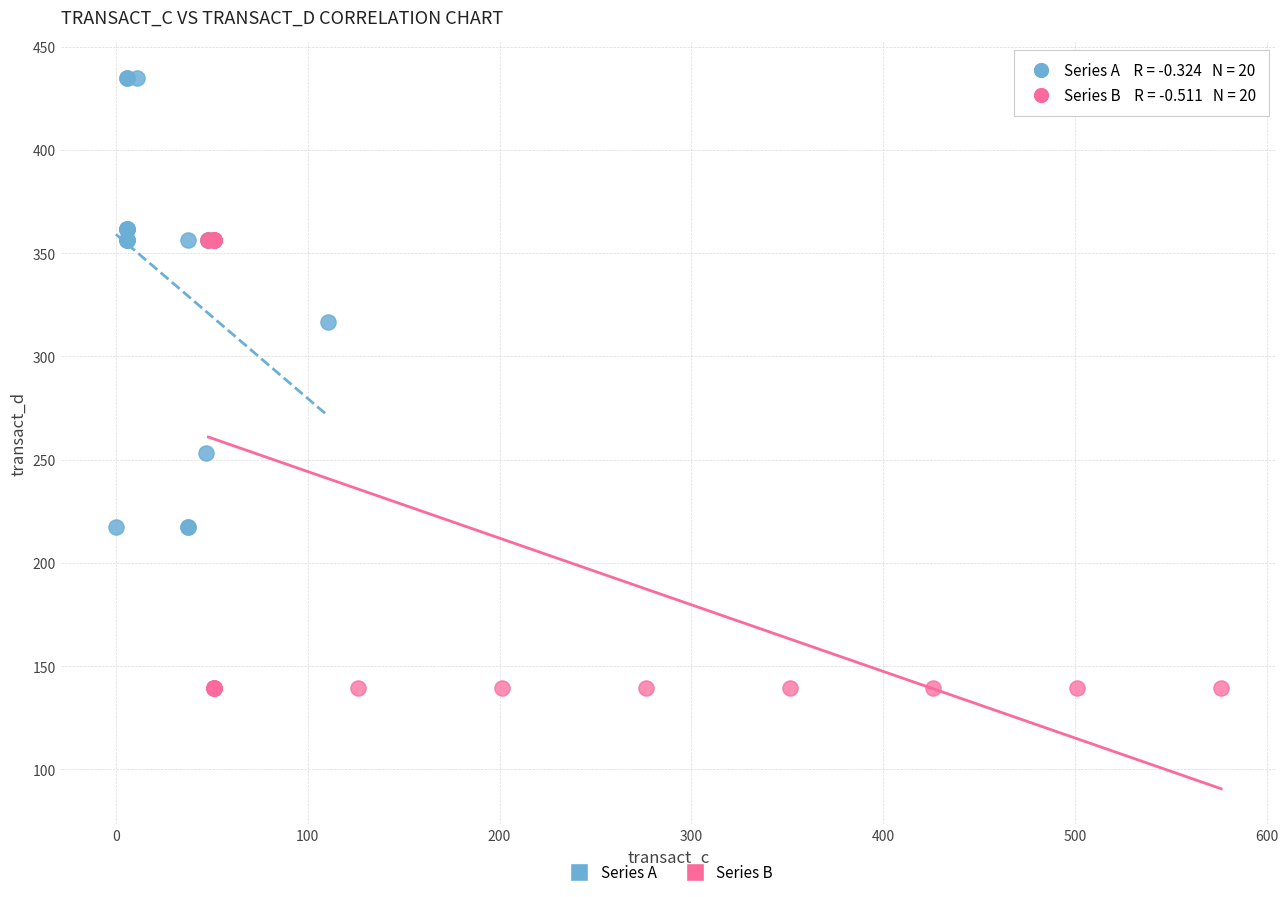

Which series contains the lowest Y value?

Series B